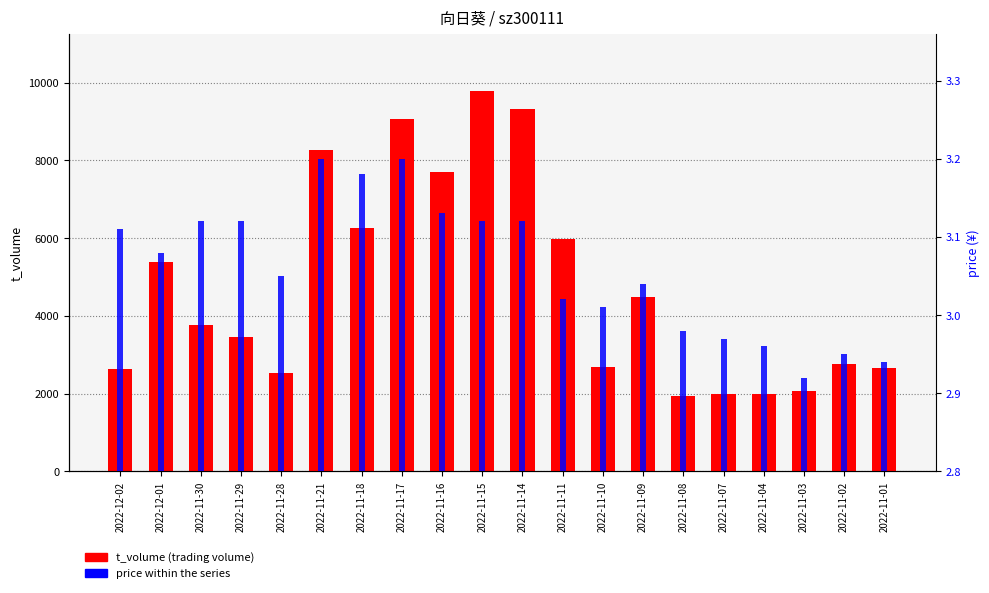

At which label does t_volume first exceed 3764?

2022-12-01